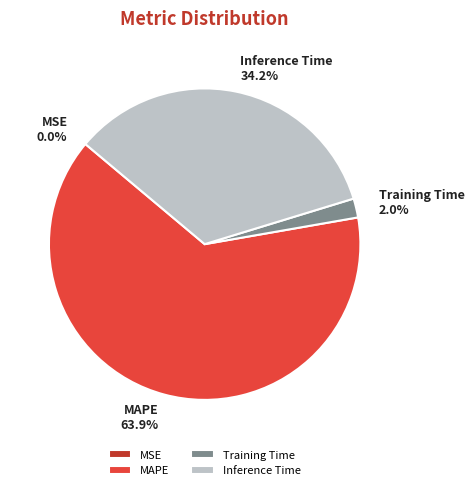

Is there any slice that represents more than half of the pie?

Yes